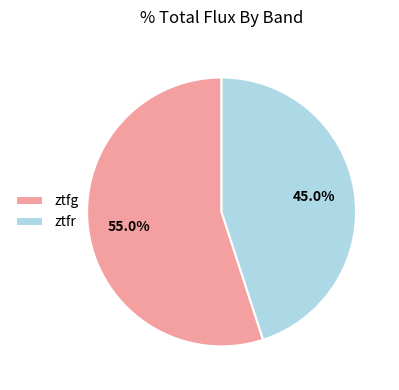

The ztfr slice represents 54% of the pie. True or false?

False